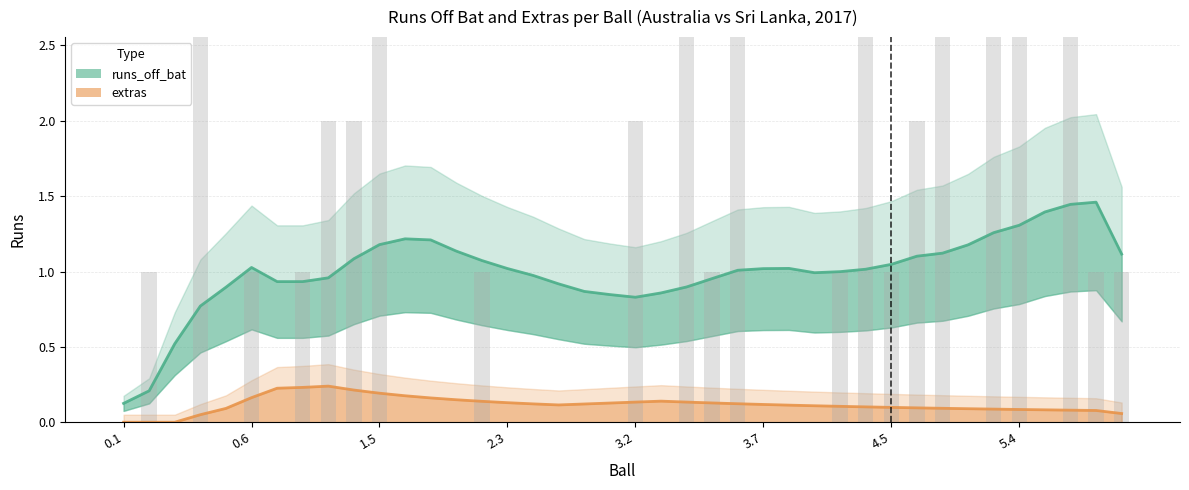

At how many categories does at least one series exceed 0?

40